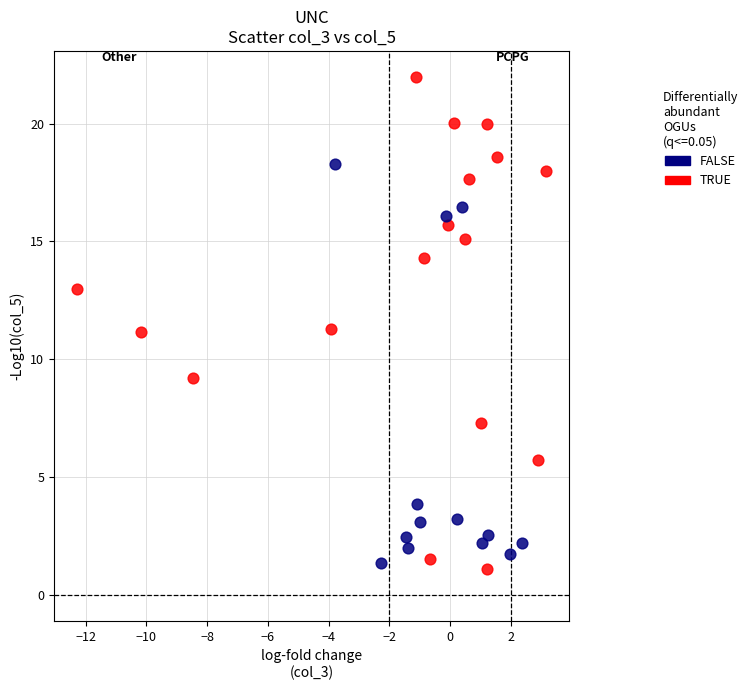

What are all the series names shown in the legend?

FALSE, TRUE